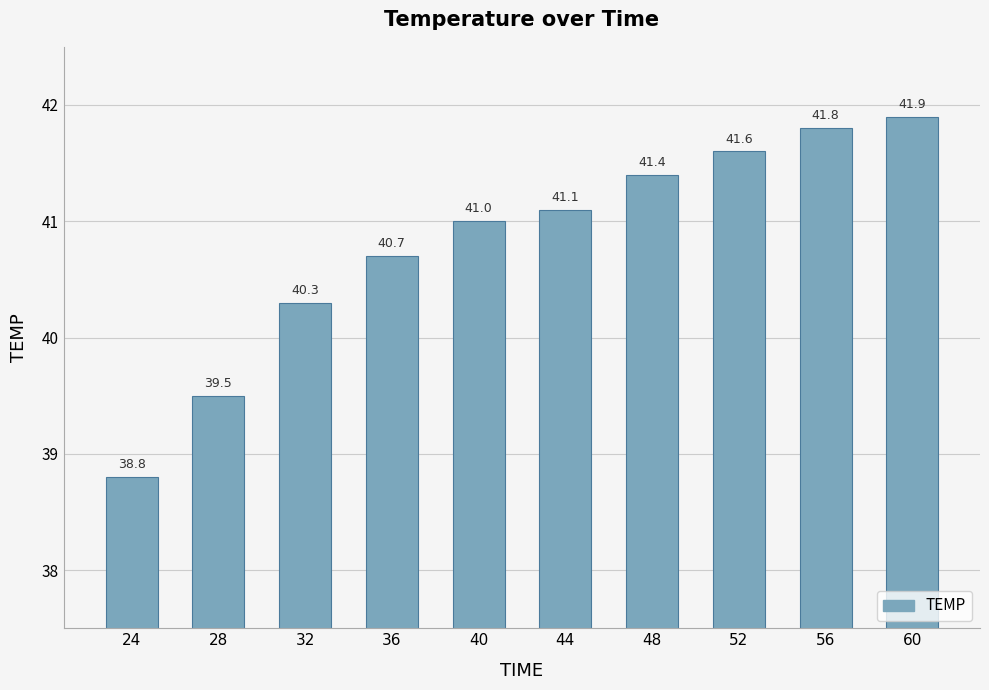

Are the bars grouped side by side (vs. stacked)?

No